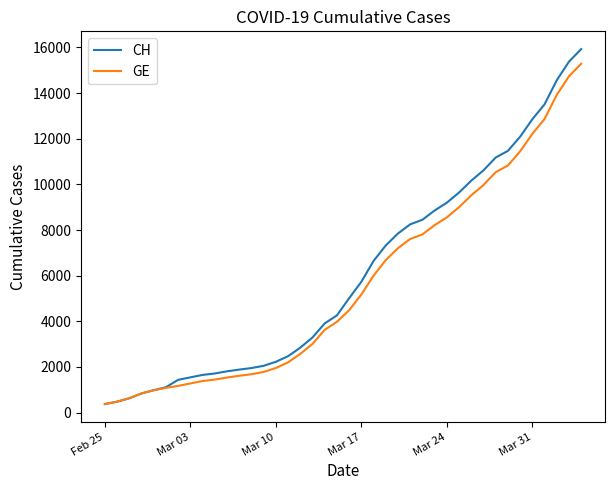

What is the difference between the maximum and second lowest values in the CH series?

15447